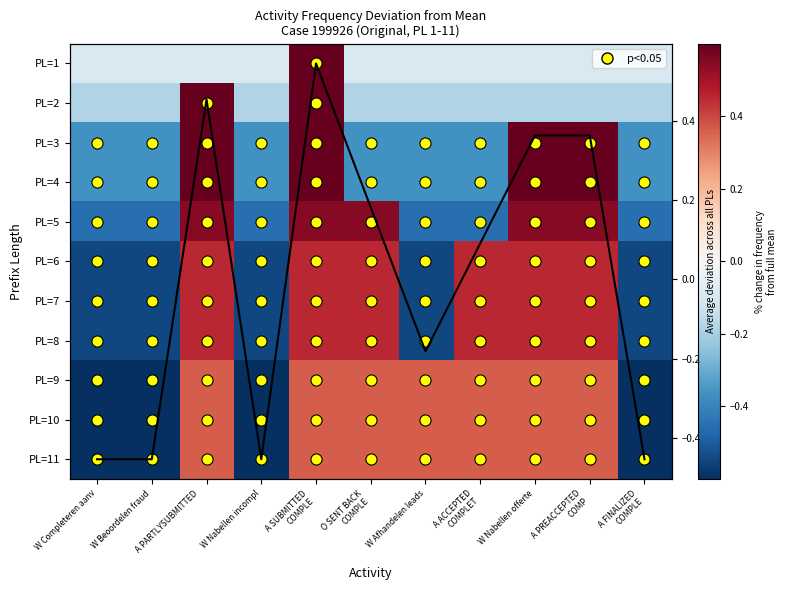

What is the total value across all series at W Nabellen incompl?

-5.5